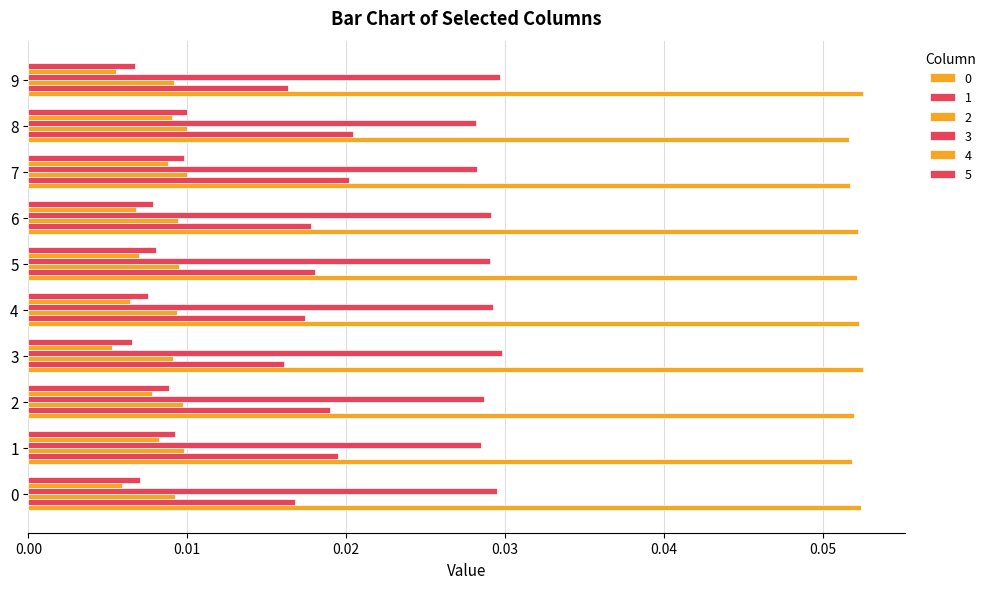

Which series changed the most between 5 and 9?

1